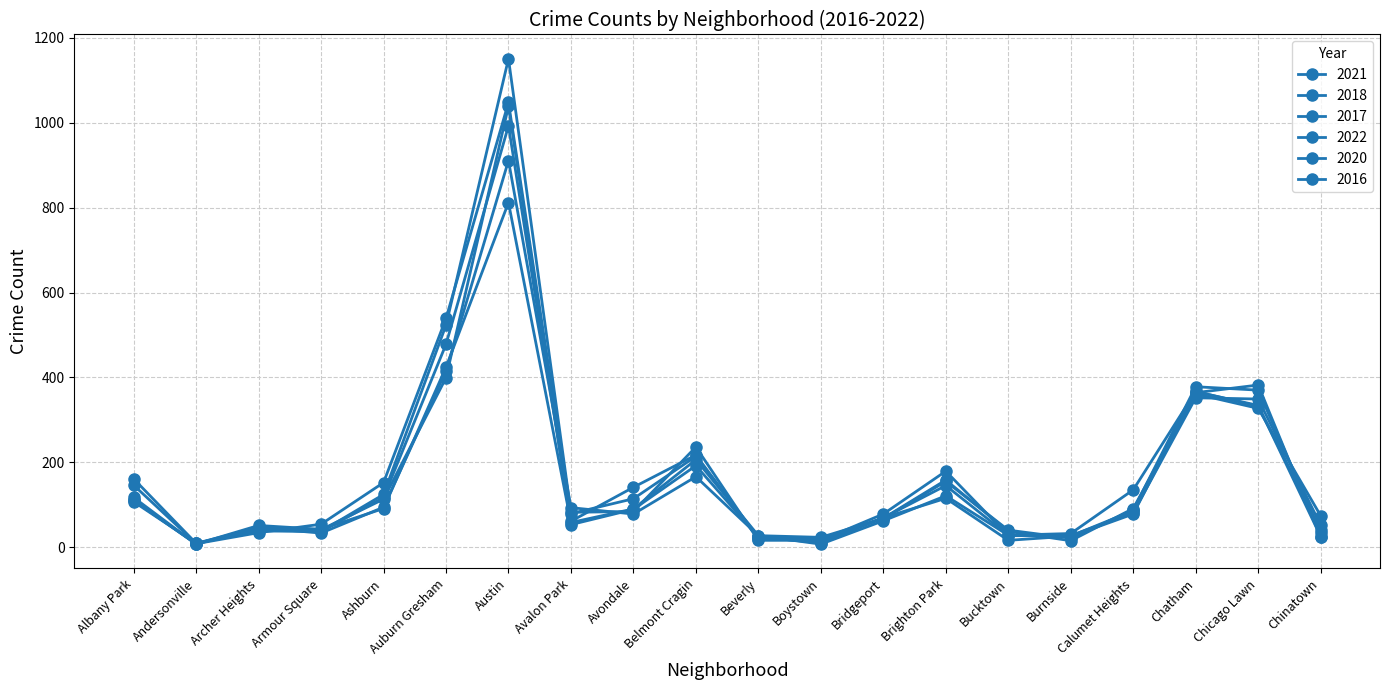

Reading left to right, list all the values displayed in this chart.

2021: Albany Park=107	Andersonville=9	Archer Heights=46	Armour Square=33	Ashburn=94	Auburn Gresham=415	Austin=911	Avalon Park=93	Avondale=78	Belmont Cragin=166	Beverly=27	Boystown=7	Bridgeport=62	Brighton Park=121	Bucktown=28	Burnside=32	Calumet Heights=135	Chatham=367	Chicago Lawn=332	Chinatown=40
2018: Albany Park=161	Andersonville=9	Archer Heights=38	Armour Square=37	Ashburn=117	Auburn Gresham=478	Austin=993	Avalon Park=61	Avondale=141	Belmont Cragin=217	Beverly=20	Boystown=15	Bridgeport=69	Brighton Park=145	Bucktown=28	Burnside=25	Calumet Heights=78	Chatham=364	Chicago Lawn=382	Chinatown=23
2017: Albany Park=110	Andersonville=8	Archer Heights=34	Armour Square=54	Ashburn=152	Auburn Gresham=539	Austin=1048	Avalon Park=79	Avondale=114	Belmont Cragin=214	Beverly=23	Boystown=20	Bridgeport=67	Brighton Park=155	Bucktown=40	Burnside=21	Calumet Heights=87	Chatham=378	Chicago Lawn=370	Chinatown=34
2022: Albany Park=117	Andersonville=7	Archer Heights=51	Armour Square=42	Ashburn=91	Auburn Gresham=424	Austin=812	Avalon Park=58	Avondale=90	Belmont Cragin=206	Beverly=27	Boystown=23	Bridgeport=68	Brighton Park=158	Bucktown=37	Burnside=15	Calumet Heights=91	Chatham=361	Chicago Lawn=327	Chinatown=74
2020: Albany Park=111	Andersonville=7	Archer Heights=45	Armour Square=41	Ashburn=113	Auburn Gresham=399	Austin=1039	Avalon Park=53	Avondale=89	Belmont Cragin=192	Beverly=24	Boystown=10	Bridgeport=69	Brighton Park=115	Bucktown=16	Burnside=26	Calumet Heights=86	Chatham=366	Chicago Lawn=334	Chinatown=25
2016: Albany Park=146	Andersonville=9	Archer Heights=40	Armour Square=37	Ashburn=124	Auburn Gresham=523	Austin=1151	Avalon Park=82	Avondale=84	Belmont Cragin=236	Beverly=16	Boystown=16	Bridgeport=78	Brighton Park=179	Bucktown=27	Burnside=27	Calumet Heights=81	Chatham=352	Chicago Lawn=349	Chinatown=52